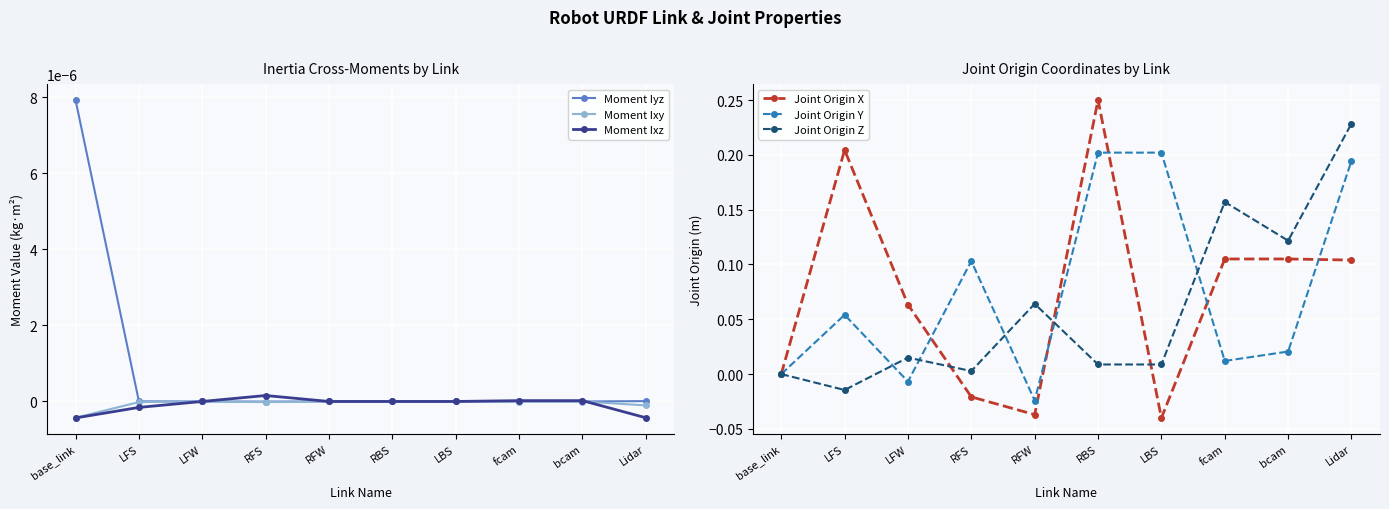

Rank the series by their maximum value, from lowest to highest.

Moment Ixy, Moment Ixz, Moment Iyz, Joint Origin Y, Joint Origin Z, Joint Origin X